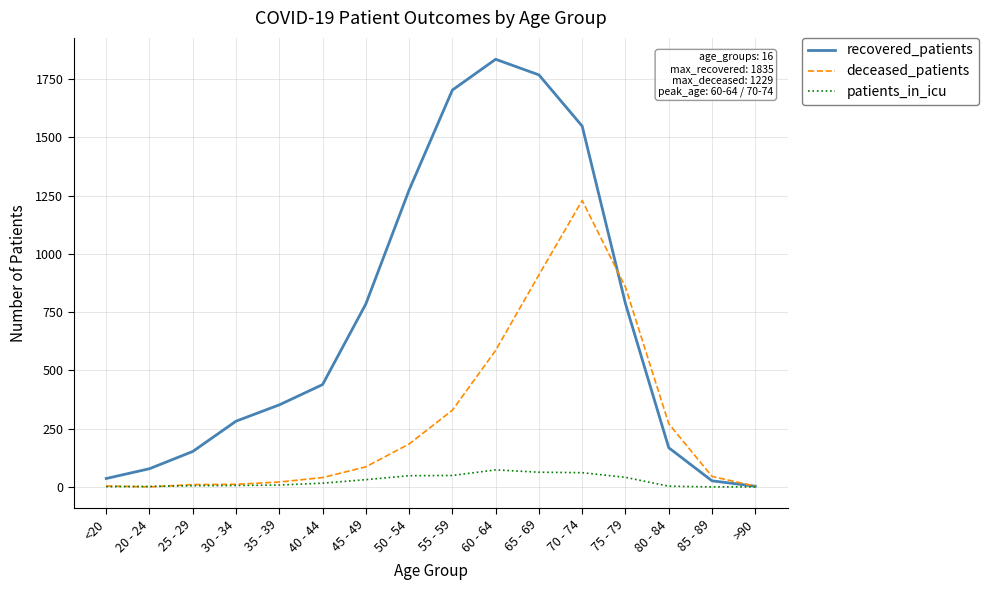

List the series in order of their overall mean, highest first.

recovered_patients, deceased_patients, patients_in_icu